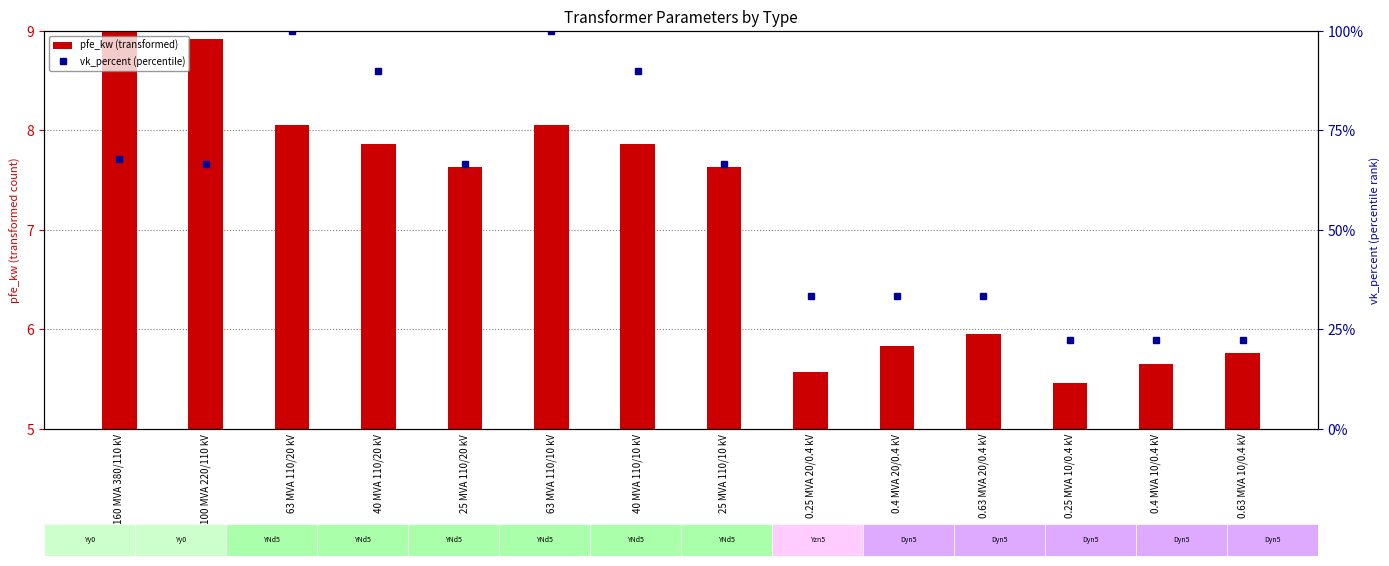

Rank the series by their maximum value, from lowest to highest.

pfe_kw (transformed), vk_percent (percentile)